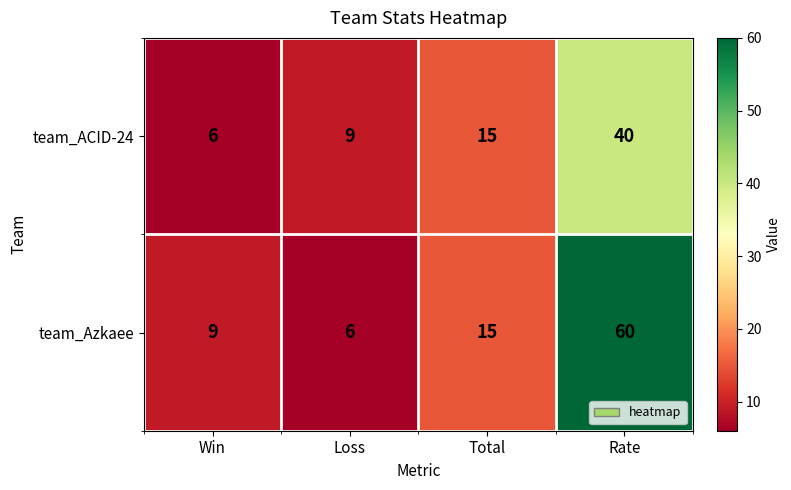

Which series has the largest total across all categories?

team_Azkaee